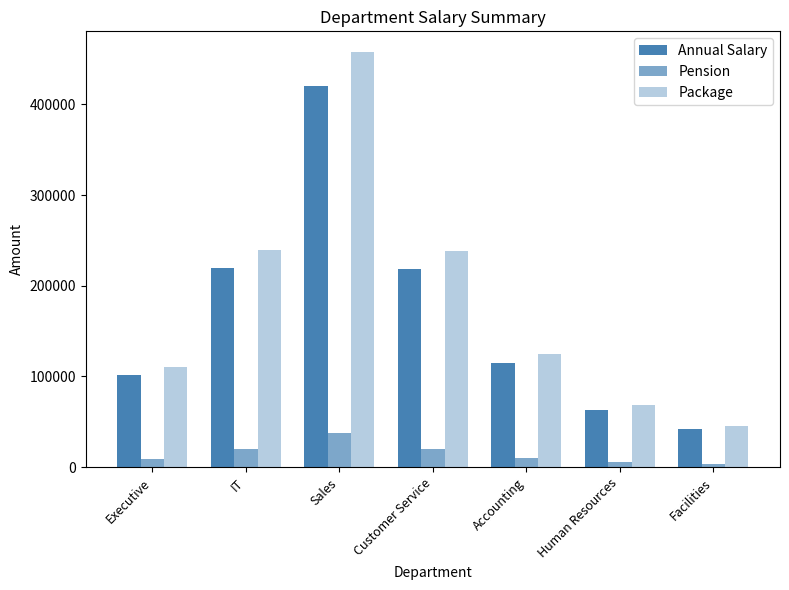

What is the difference between the Package values at Facilities and IT?

193911